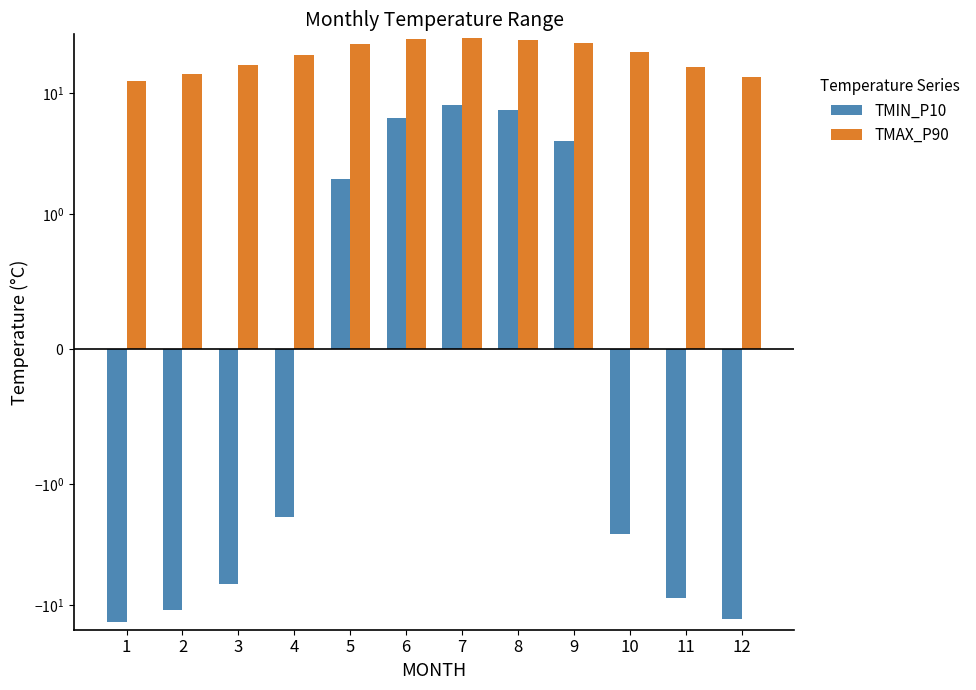

The value of TMAX_P90 at 9 is 44.9. True or false?

False